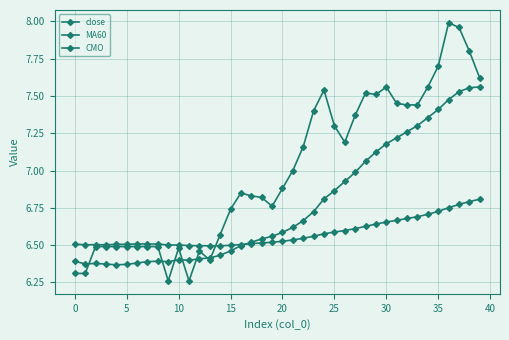

What is the minimum value for close?

6.3